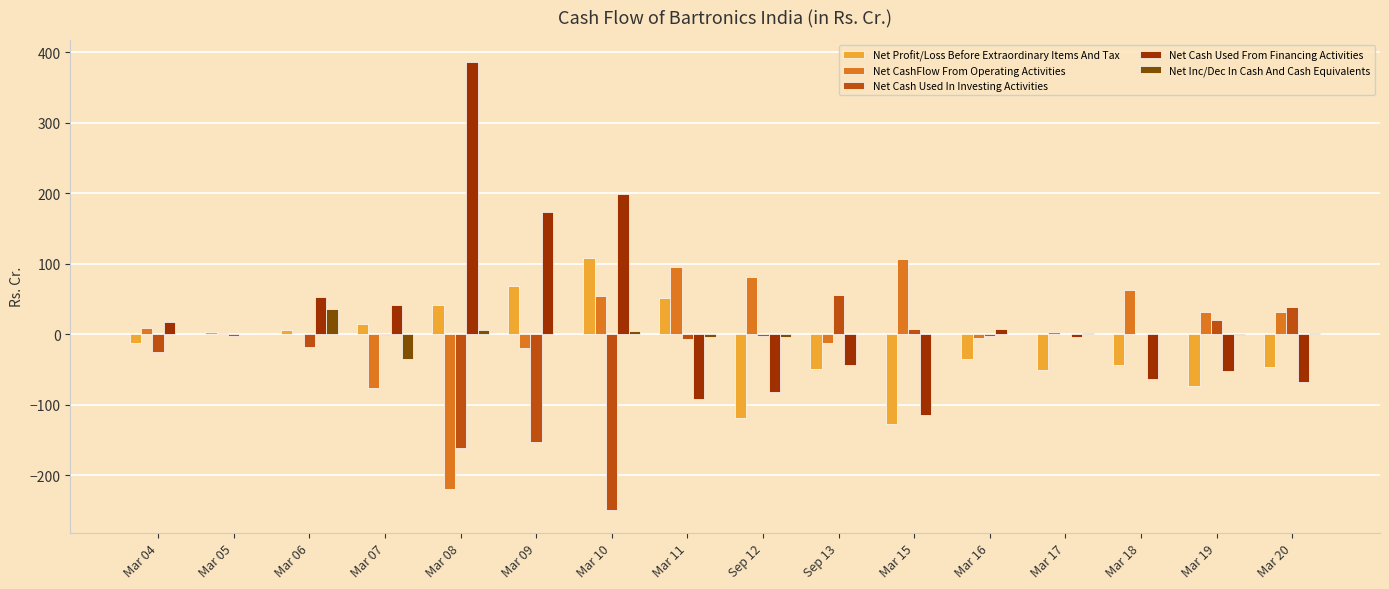

How many data points in Net Profit/Loss Before Extraordinary Items And Tax are above -11?

7